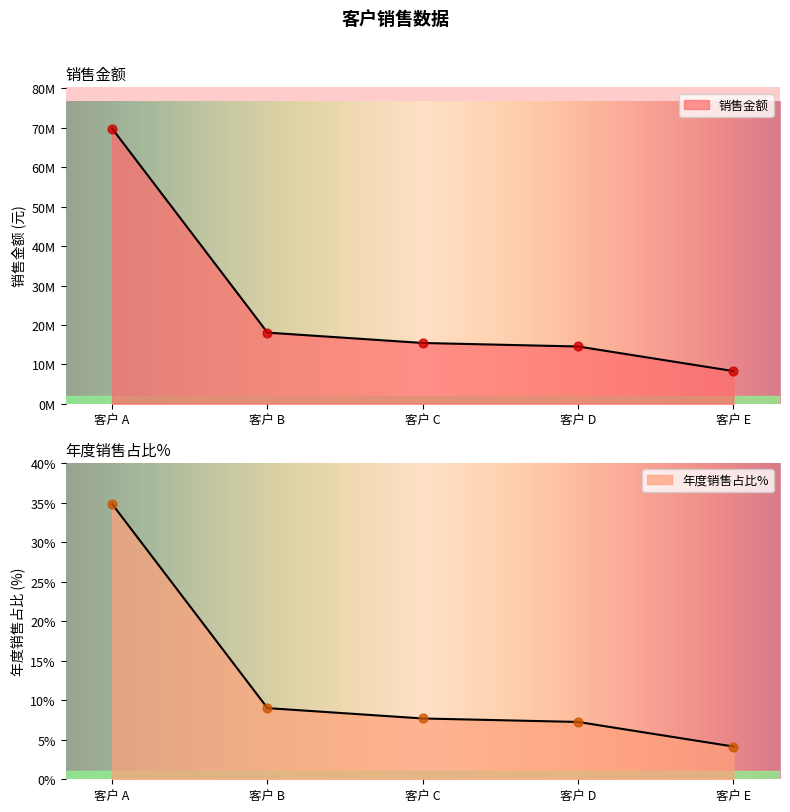

At which category is the sum across all series the highest?

客户 A